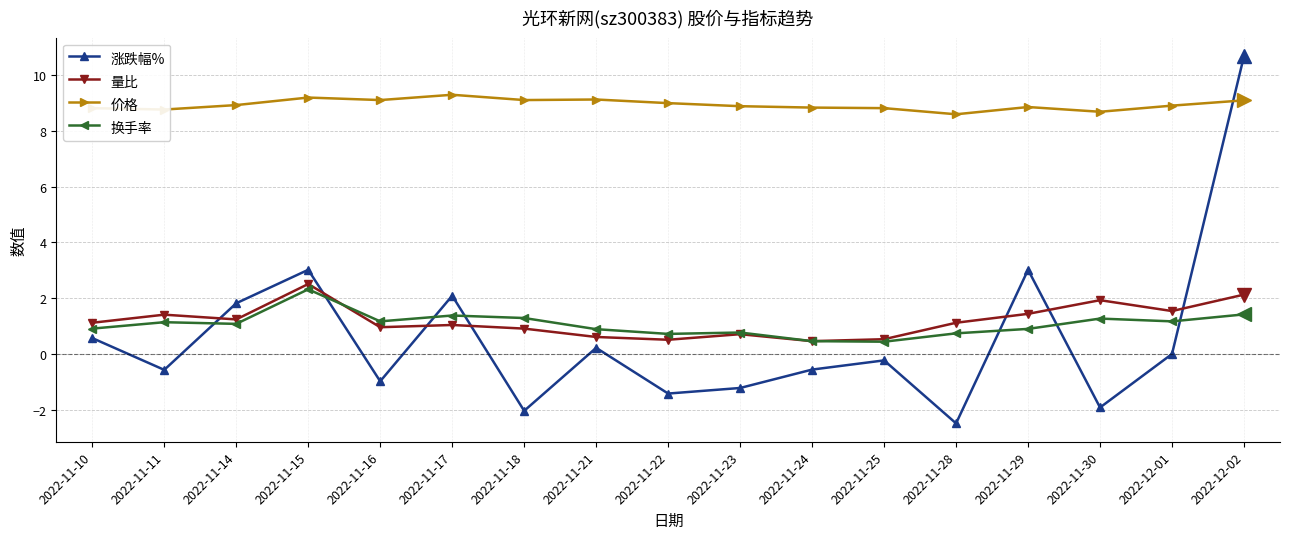

Where is the first local maximum for 涨跌幅%?

2022-11-15